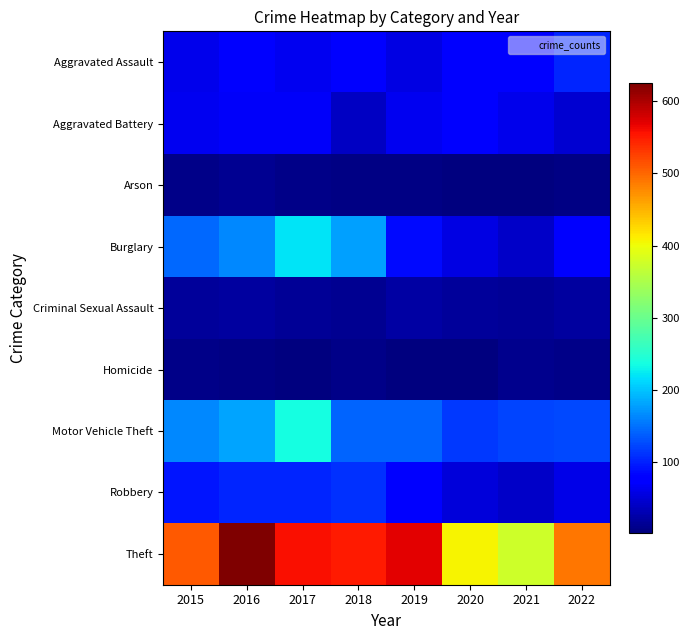

Reading left to right, what are all the values shown in this chart?

Aggravated Assault: 2015=62	2016=73	2017=63	2018=74	2019=56	2020=77	2021=75	2022=104
Aggravated Battery: 2015=64	2016=69	2017=68	2018=39	2019=65	2020=80	2021=61	2022=47
Arson: 2015=8	2016=12	2017=7	2018=6	2019=5	2020=2	2021=3	2022=6
Burglary: 2015=144	2016=163	2017=219	2018=178	2019=87	2020=56	2021=43	2022=76
Criminal Sexual Assault: 2015=19	2016=21	2017=15	2018=12	2019=22	2020=19	2021=16	2022=20
Homicide: 2015=7	2016=5	2017=4	2018=7	2019=3	2020=2	2021=10	2022=9
Motor Vehicle Theft: 2015=164	2016=181	2017=236	2018=142	2019=142	2020=114	2021=122	2022=126
Robbery: 2015=94	2016=103	2017=104	2018=110	2019=81	2020=53	2021=41	2022=59
Theft: 2015=510	2016=625	2017=557	2018=550	2019=570	2020=407	2021=376	2022=491